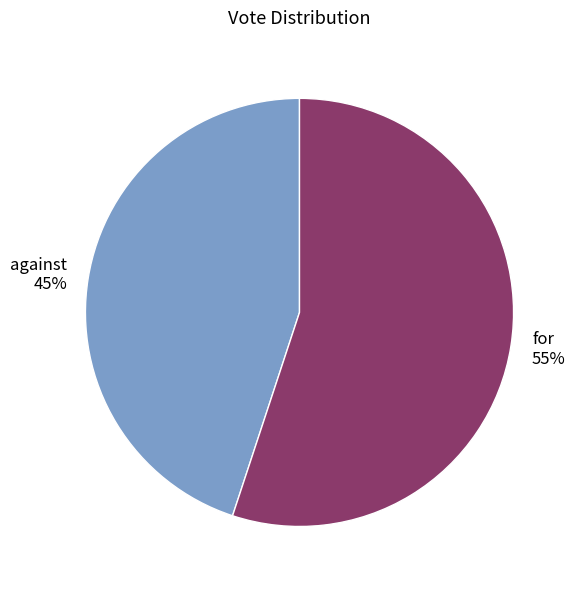

Is there a majority slice in this chart?

Yes